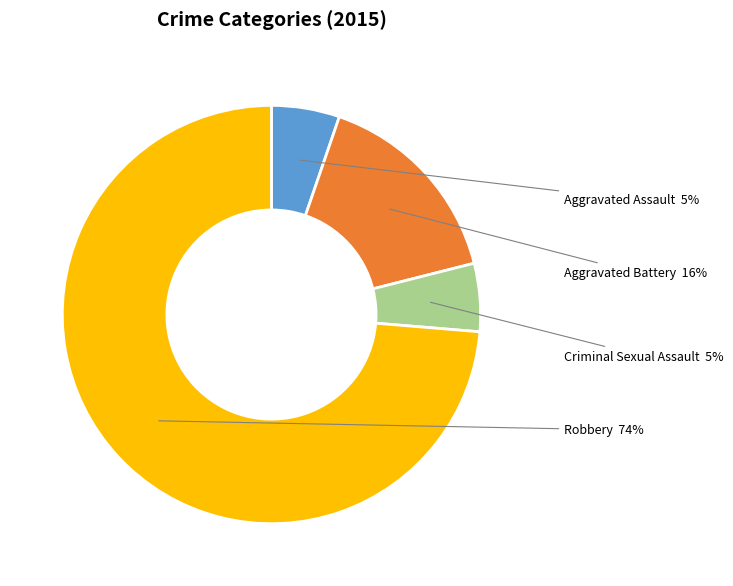

How many slices are in this pie chart?

4